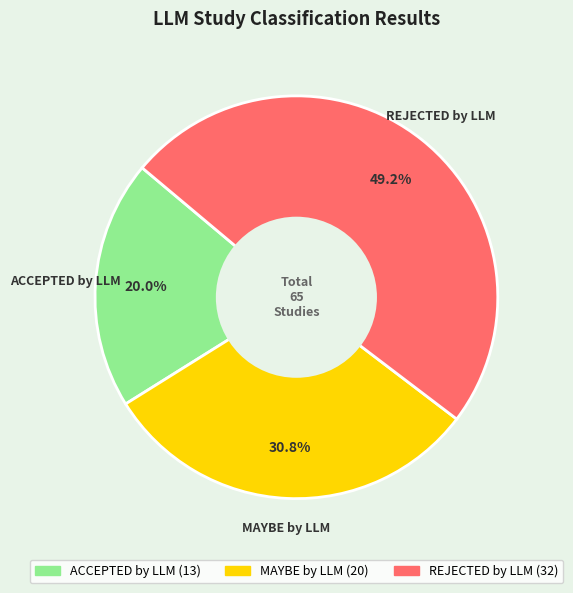

Do MAYBE by LLM and ACCEPTED by LLM together represent more than half of the pie?

Yes